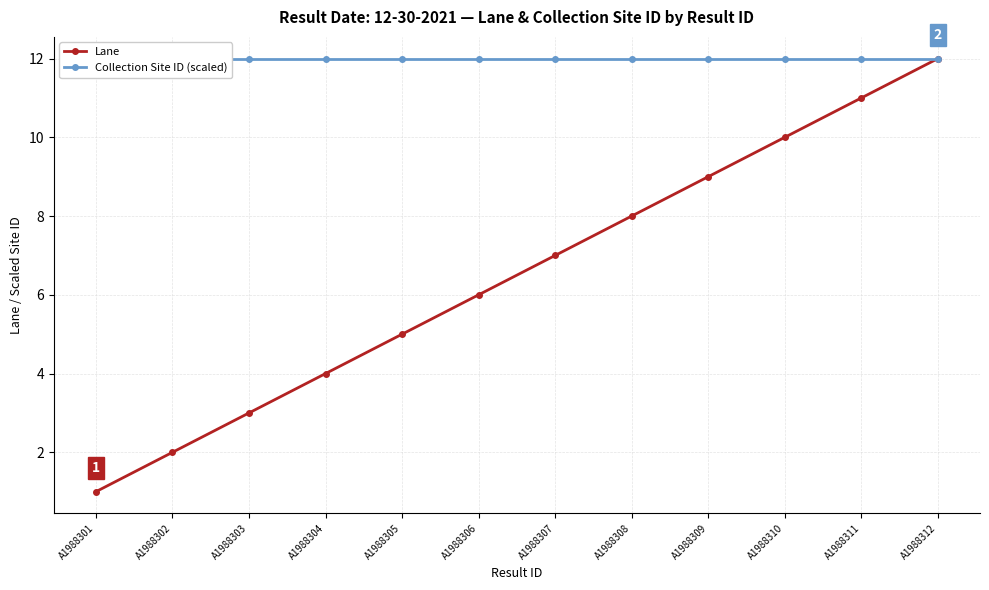

What is the spread (max minus min) of values at A1988305?

7